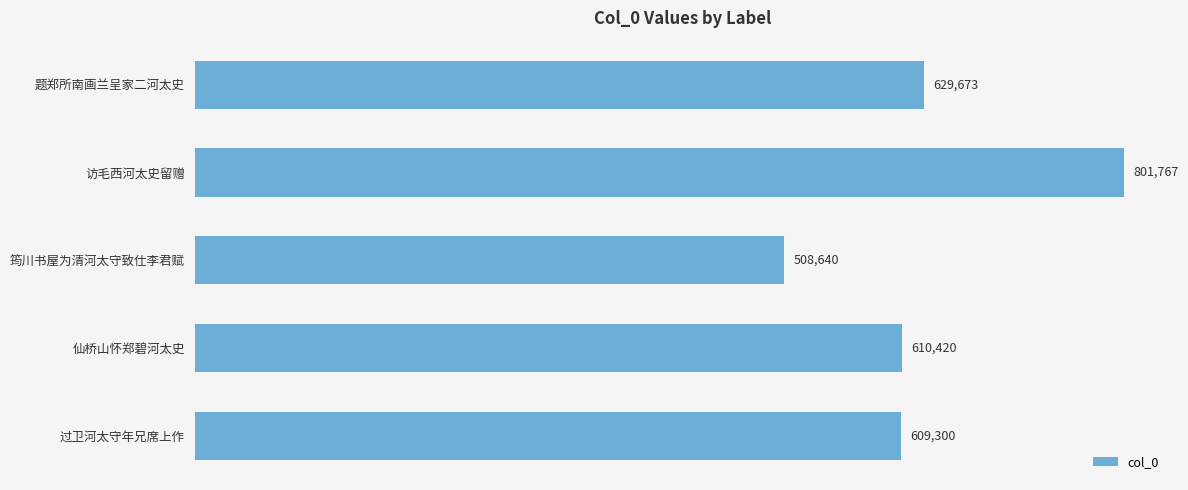

List the labels in order of value, smallest first.

筠川书屋为清河太守致仕李君赋, 过卫河太守年兄席上作, 仙桥山怀郑碧河太史, 题郑所南画兰呈家二河太史, 访毛西河太史留赠